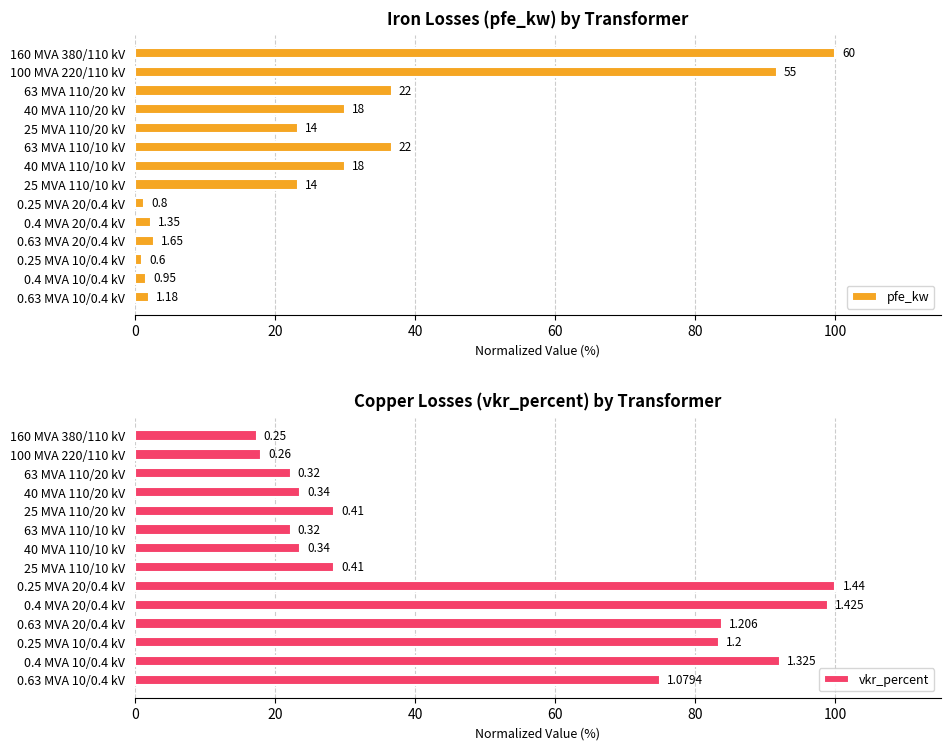

The vkr_percent series shows 83.8 at 0.63 MVA 20/0.4 kV. True or false?

True